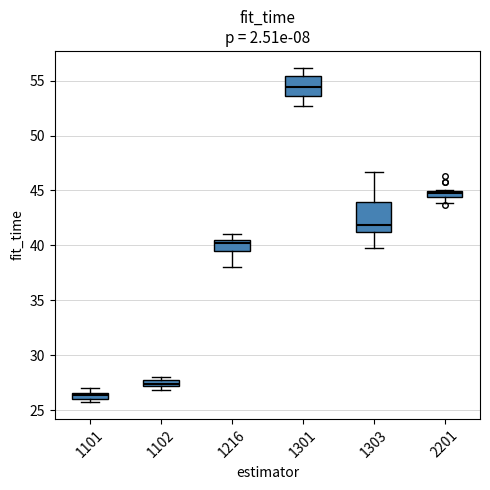

Comparing the boxes themselves (not the whiskers), which one is the tallest?

1303